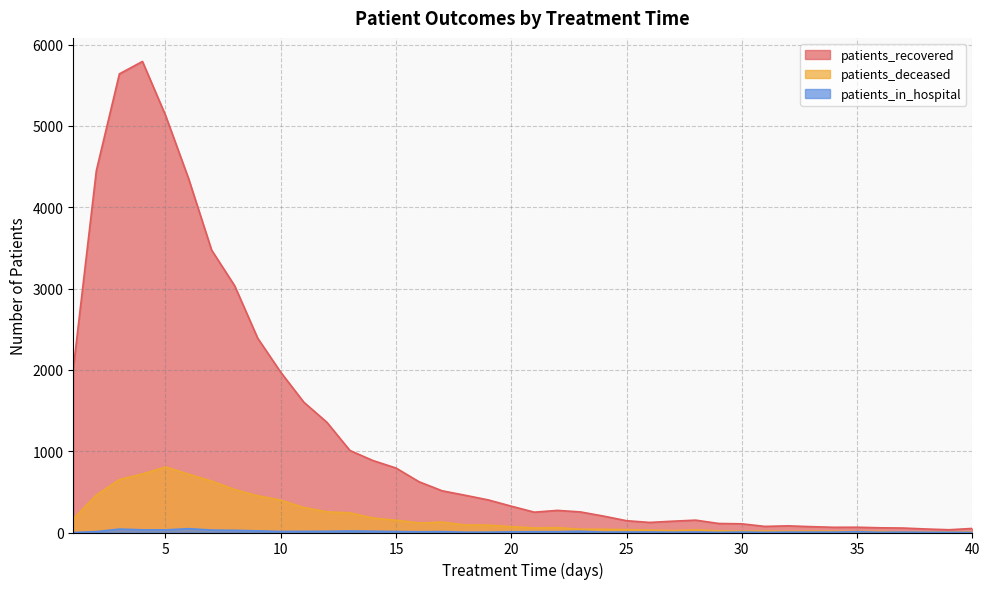

Between 32 and 36, which series saw the biggest shift?

patients_recovered